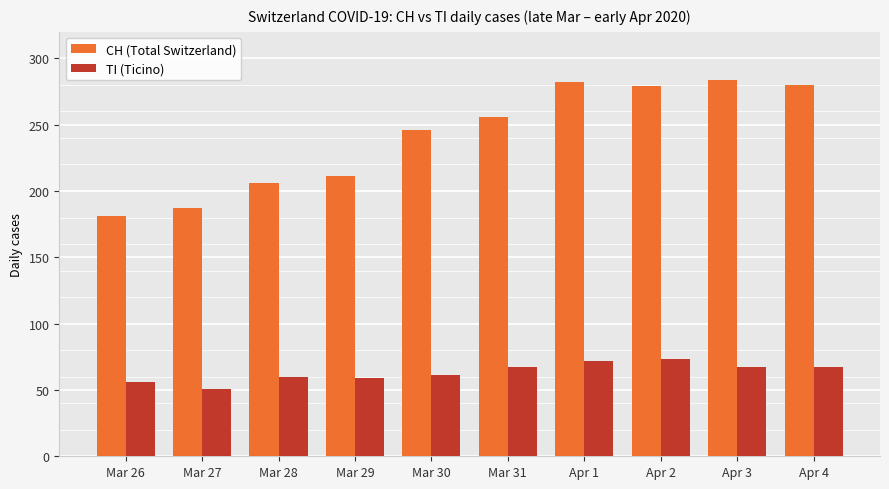

What is the difference between the highest and lowest values at Apr 2?

206